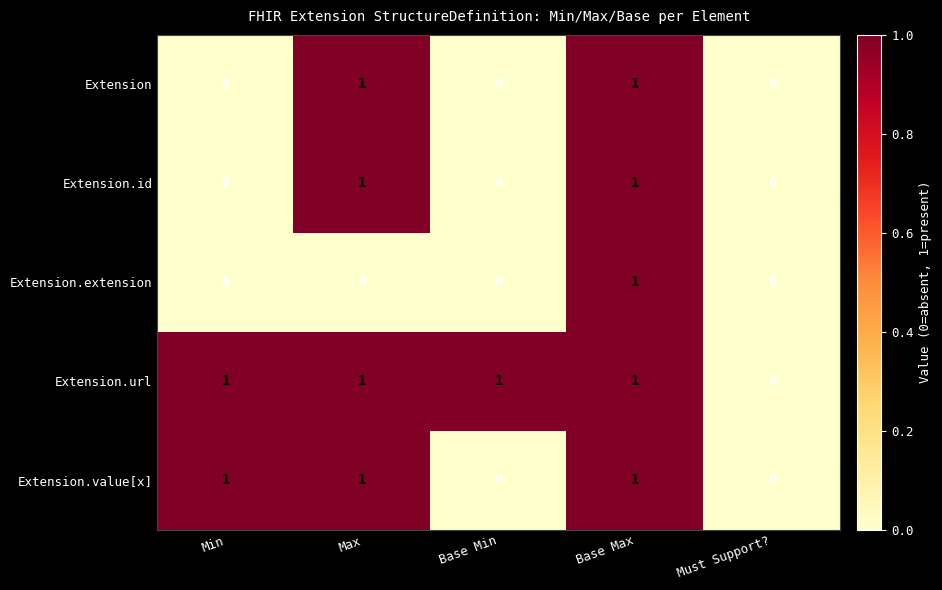

Reading right to left, extract all data points from this chart.

Extension: Must Support?=0	Base Max=1	Base Min=0	Max=1	Min=0
Extension.id: Must Support?=0	Base Max=1	Base Min=0	Max=1	Min=0
Extension.extension: Must Support?=0	Base Max=1	Base Min=0	Max=0	Min=0
Extension.url: Must Support?=0	Base Max=1	Base Min=1	Max=1	Min=1
Extension.value[x]: Must Support?=0	Base Max=1	Base Min=0	Max=1	Min=1